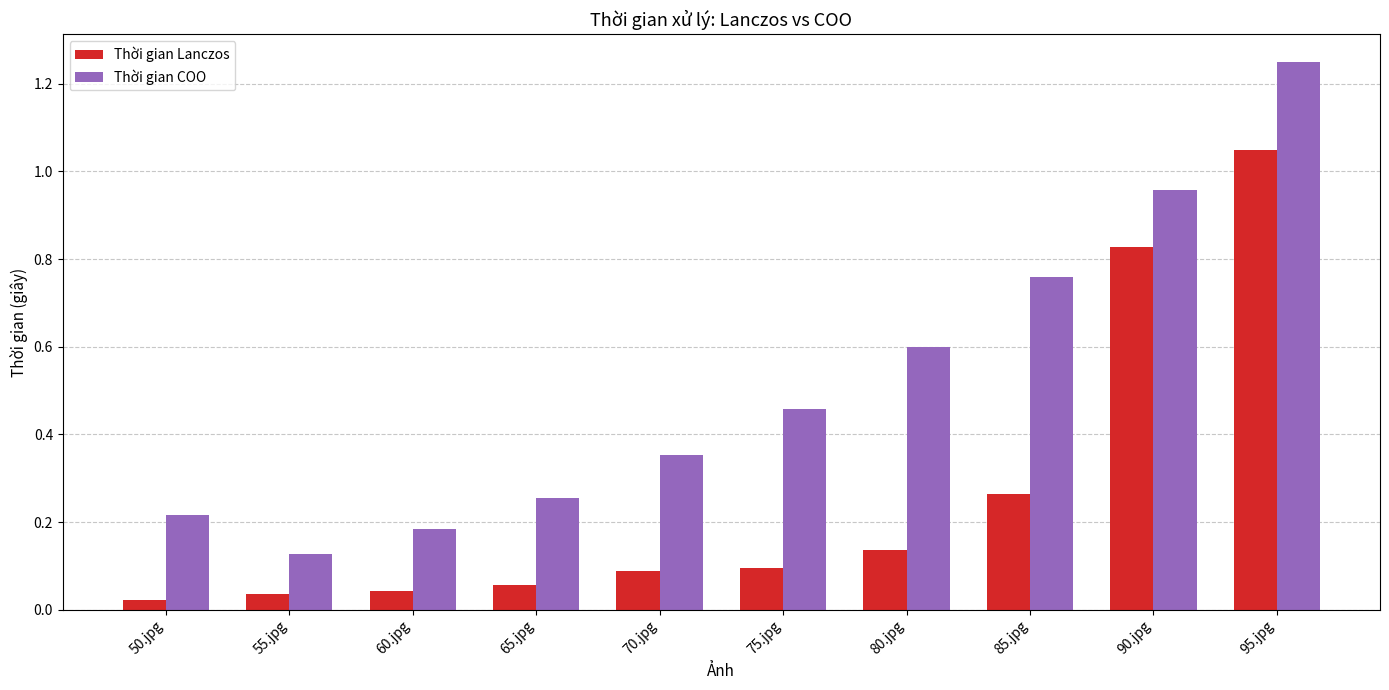

Between 65.jpg and 90.jpg, which series saw the biggest shift?

Thời gian Lanczos